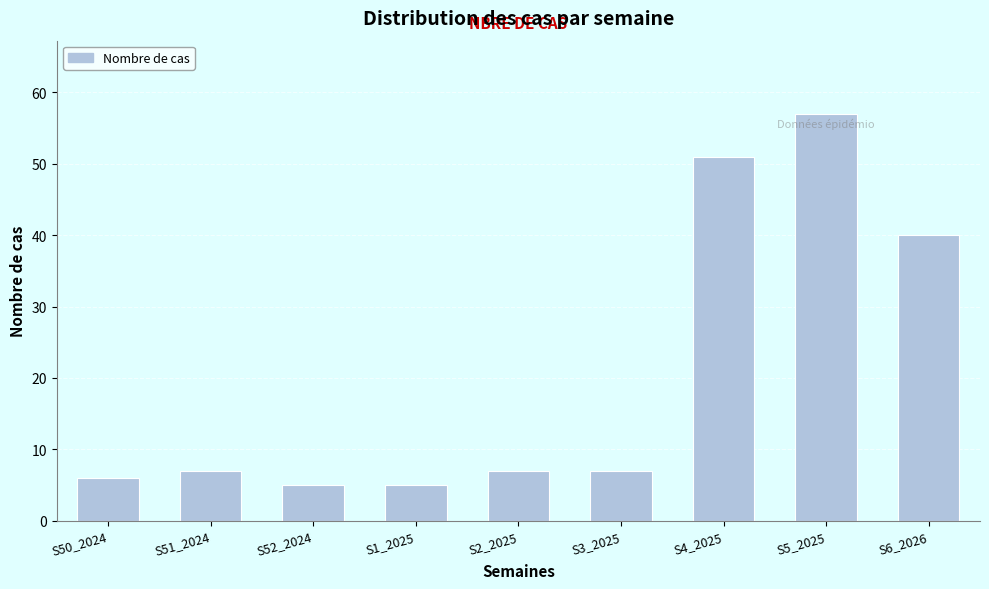

Reading left to right, list all the values displayed in this chart.

S50_2024=6	S51_2024=7	S52_2024=5	S1_2025=5	S2_2025=7	S3_2025=7	S4_2025=51	S5_2025=57	S6_2026=40